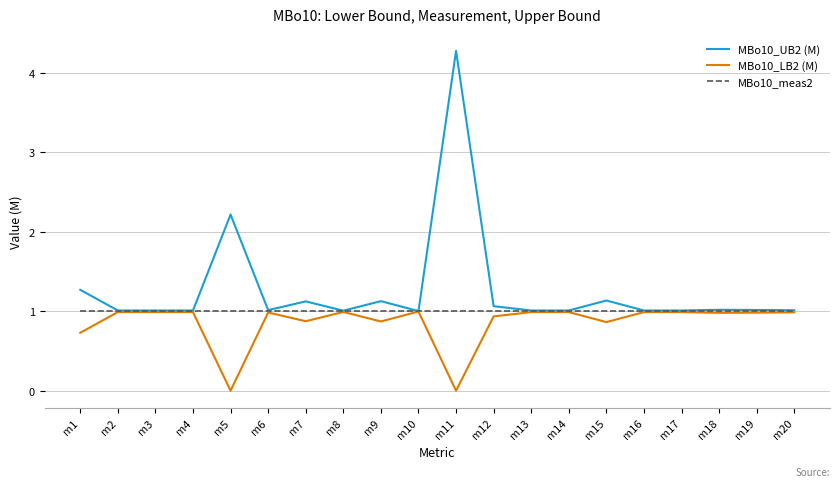

Which series has the widest spread of values?

MBo10_UB2 (M)